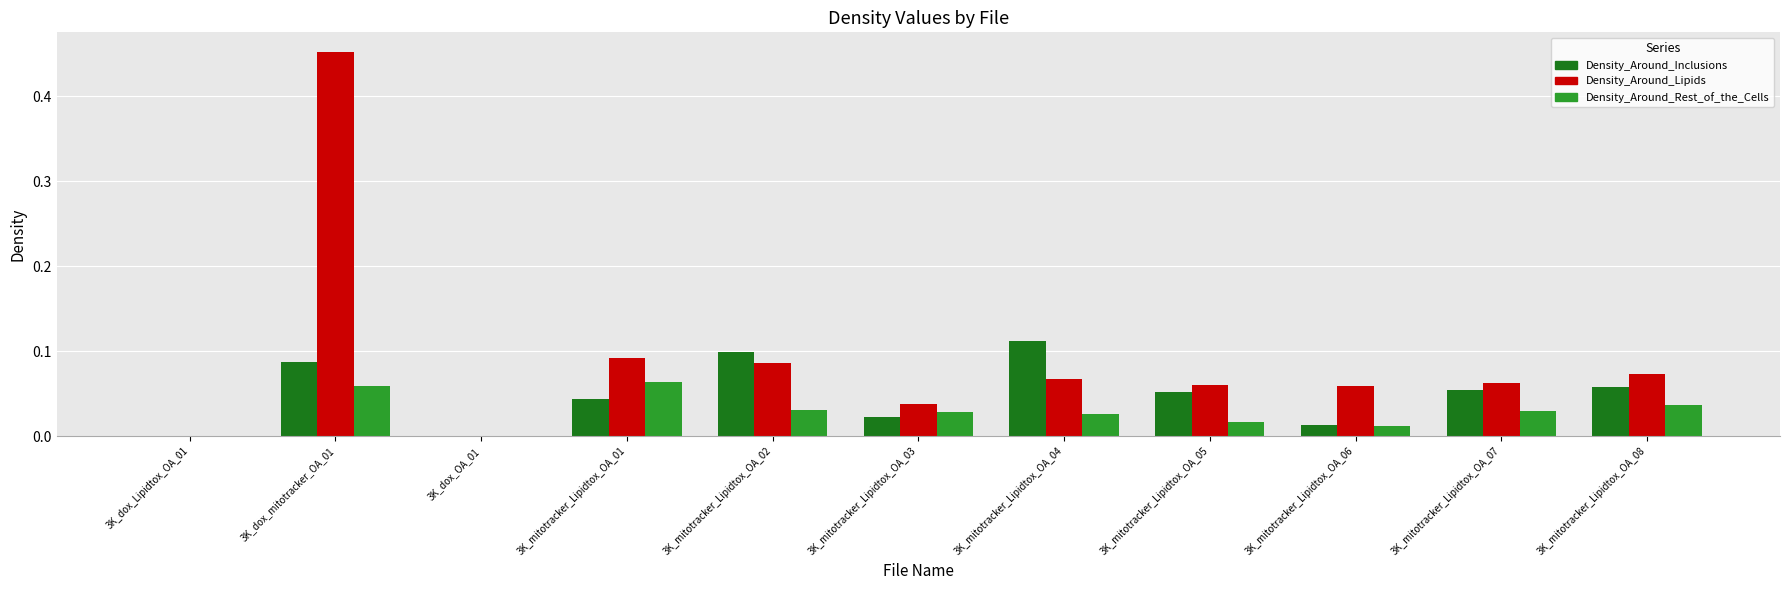

Is the value of Density_Around_Lipids at 3K_mitotracker_Lipidtox_OA_07 greater than the value of Density_Around_Inclusions at 3K_mitotracker_Lipidtox_OA_06?

Yes